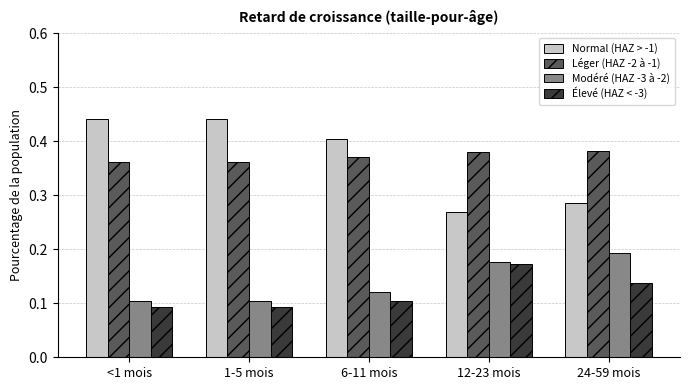

How many Léger (HAZ -2 à -1) values are between 0 and 1?

5